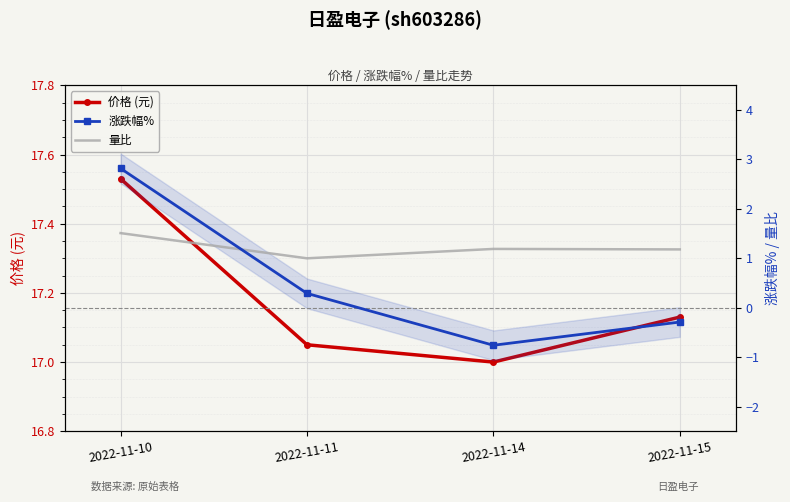

Rank the categories by 量比 value from lowest to highest.

2022-11-11, 2022-11-15, 2022-11-14, 2022-11-10